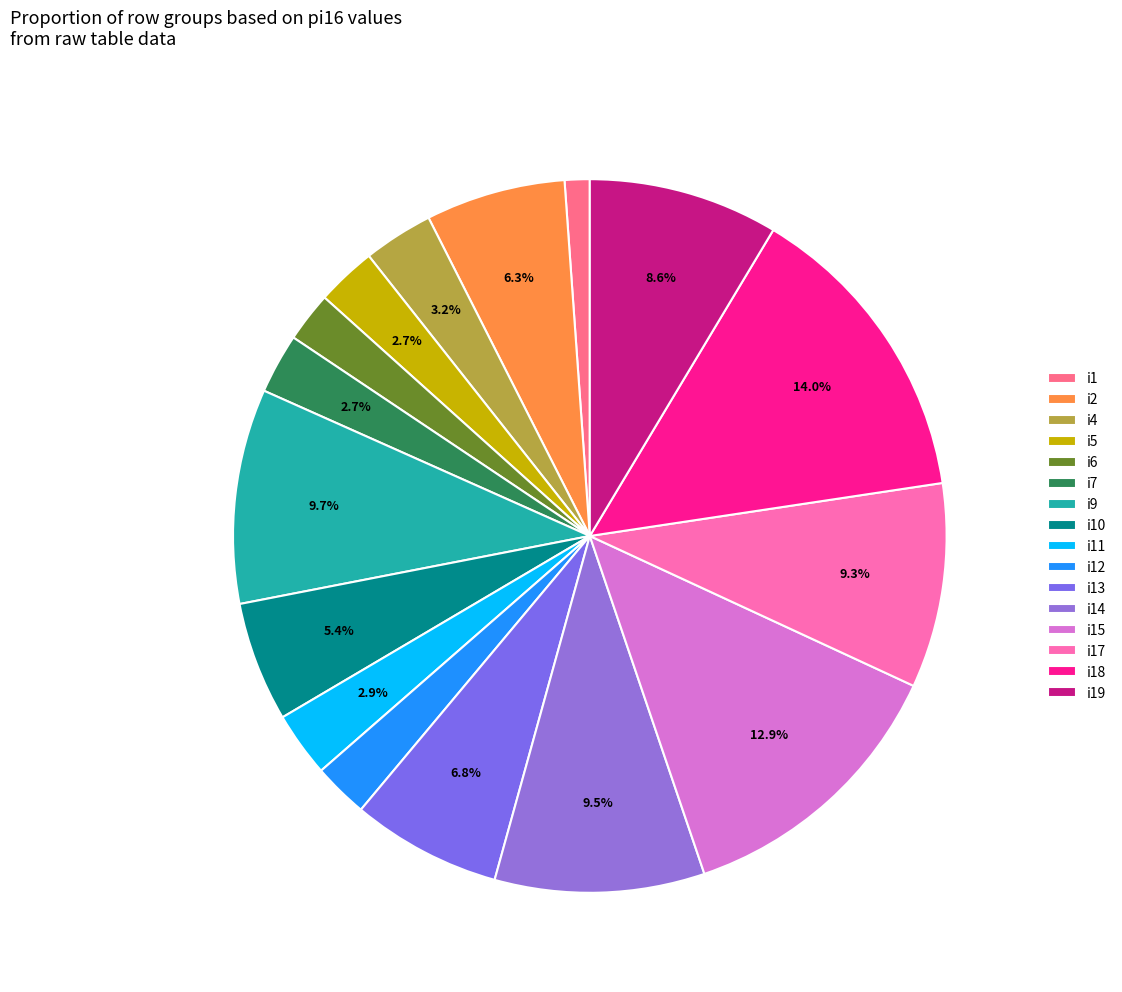

How many slices are in this pie chart?

16